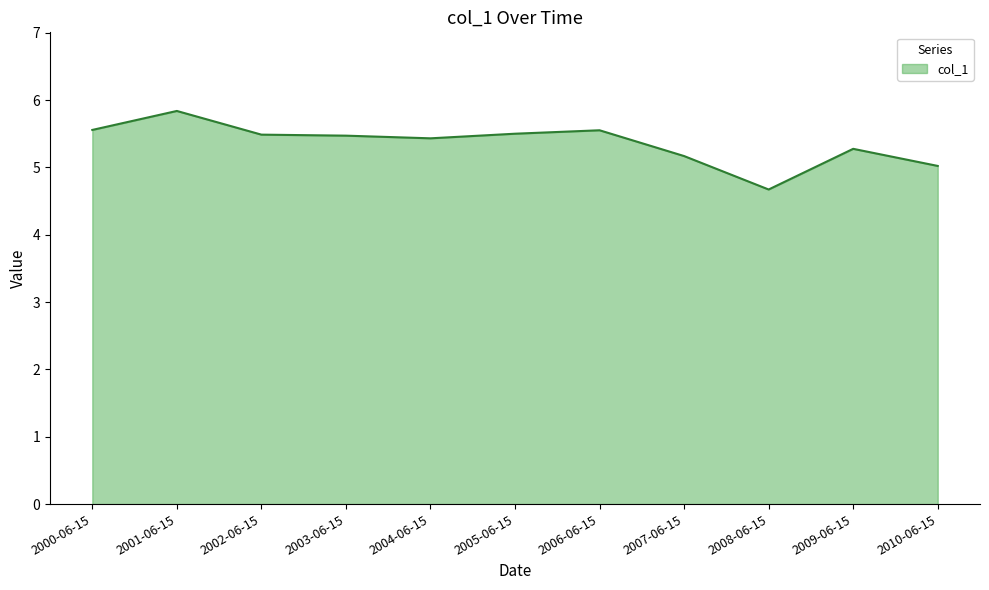

True or false: the data shows 5.6 at 2000-06-15.

True